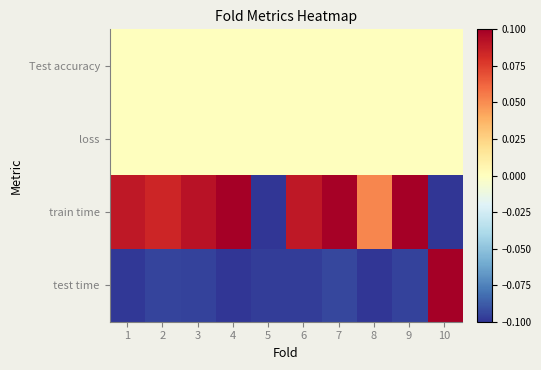

Reading right to left, transcribe all the data shown in this chart.

Test accuracy: 10=0.0	9=0.0	8=0.0	7=0.0	6=0.0	5=0.0	4=0.0	3=0.0	2=0.0	1=0.0
loss: 10=0.0	9=0.0	8=0.0	7=0.0	6=0.0	5=0.0	4=0.0	3=0.0	2=0.0	1=0.0
train time: 10=-0.1	9=0.1	8=0.1	7=0.1	6=0.1	5=-0.1	4=0.1	3=0.1	2=0.1	1=0.1
test time: 10=0.1	9=-0.1	8=-0.1	7=-0.1	6=-0.1	5=-0.1	4=-0.1	3=-0.1	2=-0.1	1=-0.1